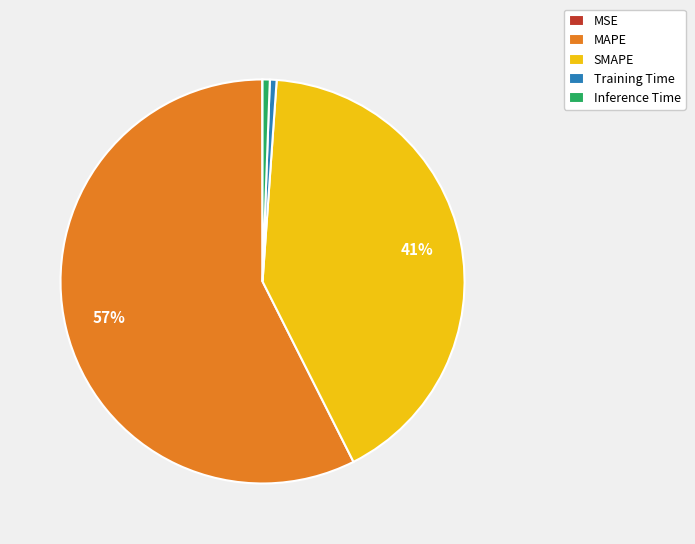

Which category has the biggest portion of the pie?

MAPE